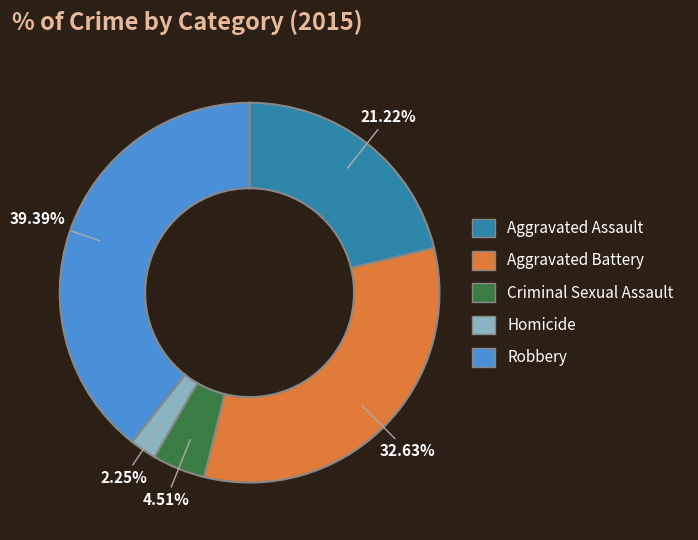

Between Criminal Sexual Assault and Aggravated Assault, which is larger?

Aggravated Assault